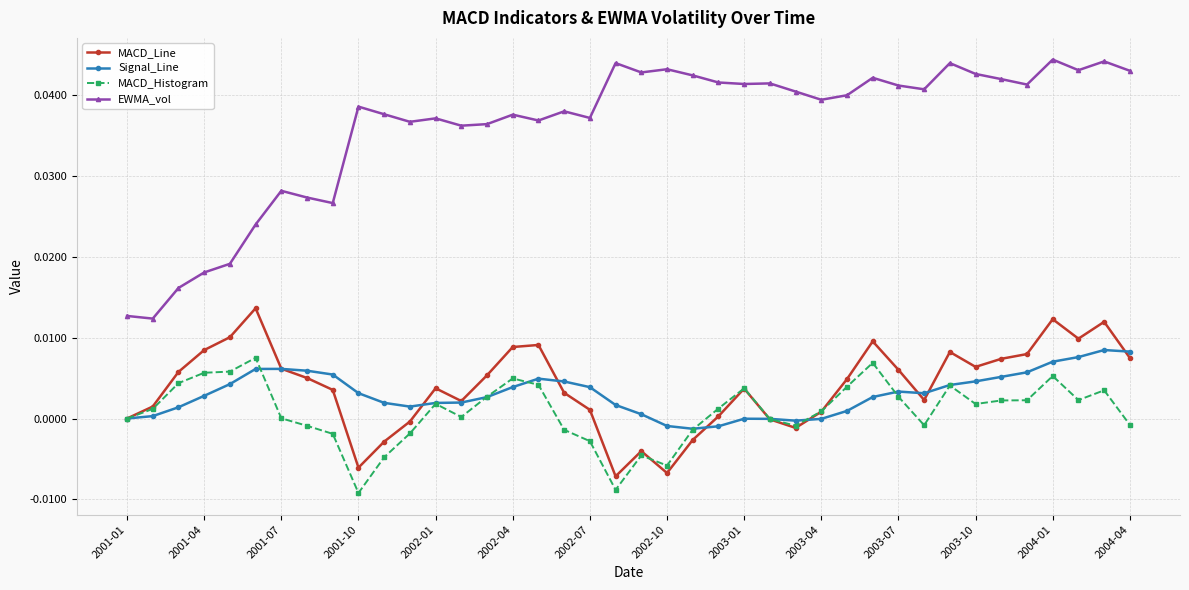

True or false: MACD_Histogram has more than 2 points higher than both neighbors.

True